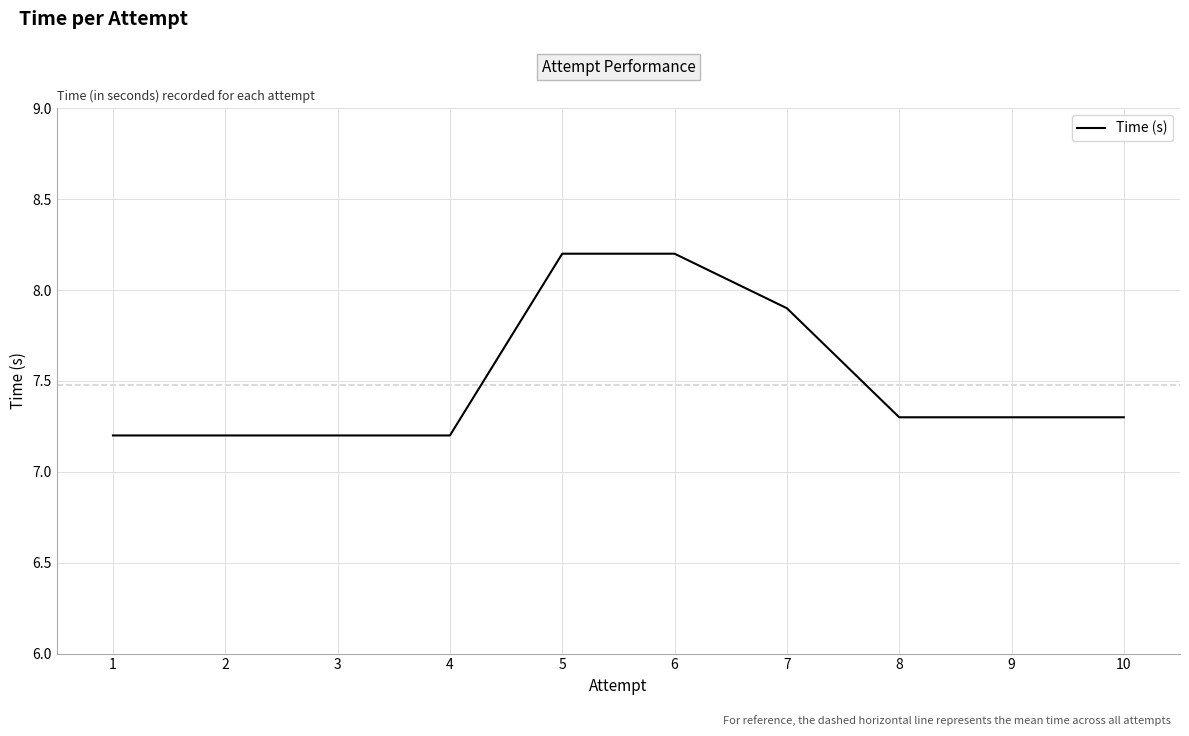

True or false: the data shows 7.3 at 10.

True